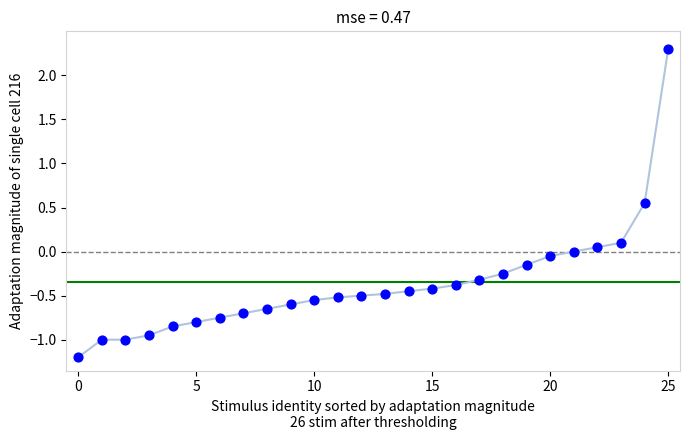

What is the range of Y values (max minus min)?

3.5